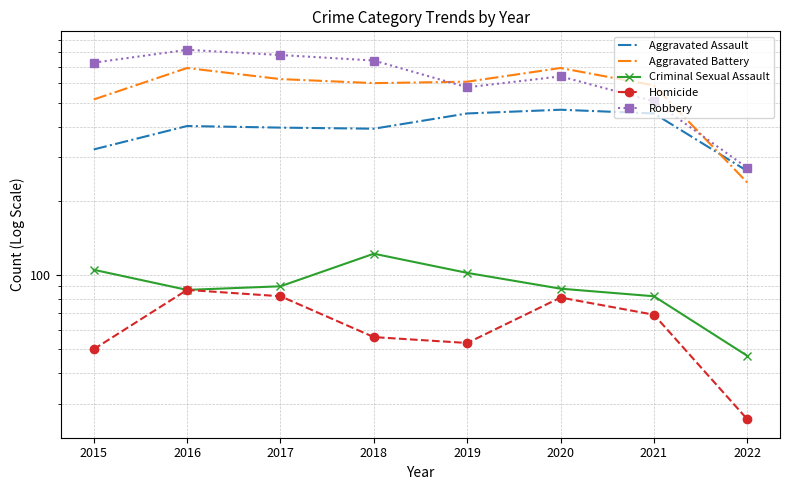

The Aggravated Battery series shows 600 at 2018. True or false?

True